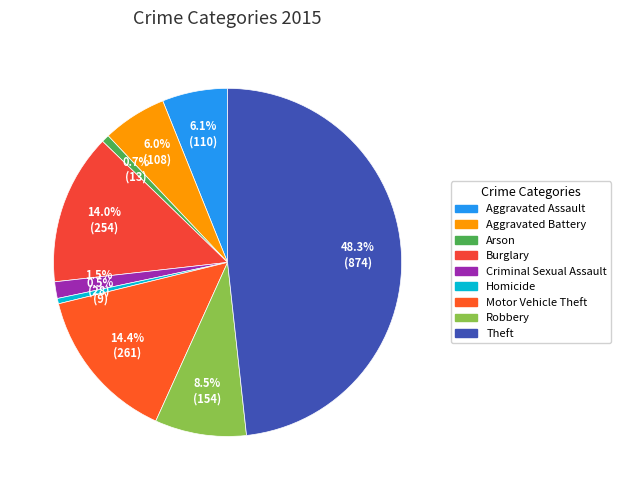

Between Theft and Robbery, which is larger?

Theft